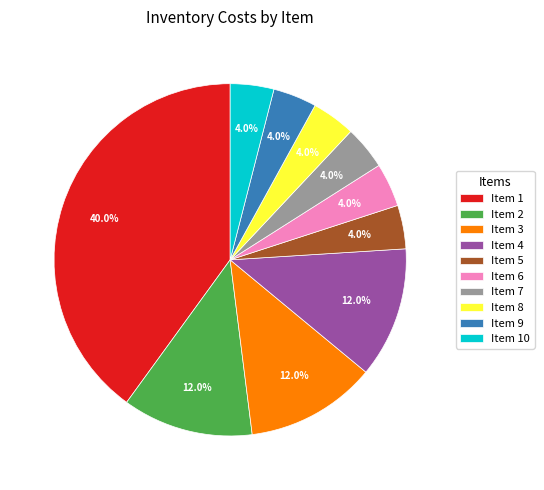

Which has a higher value, Item 7 or Item 4?

Item 4